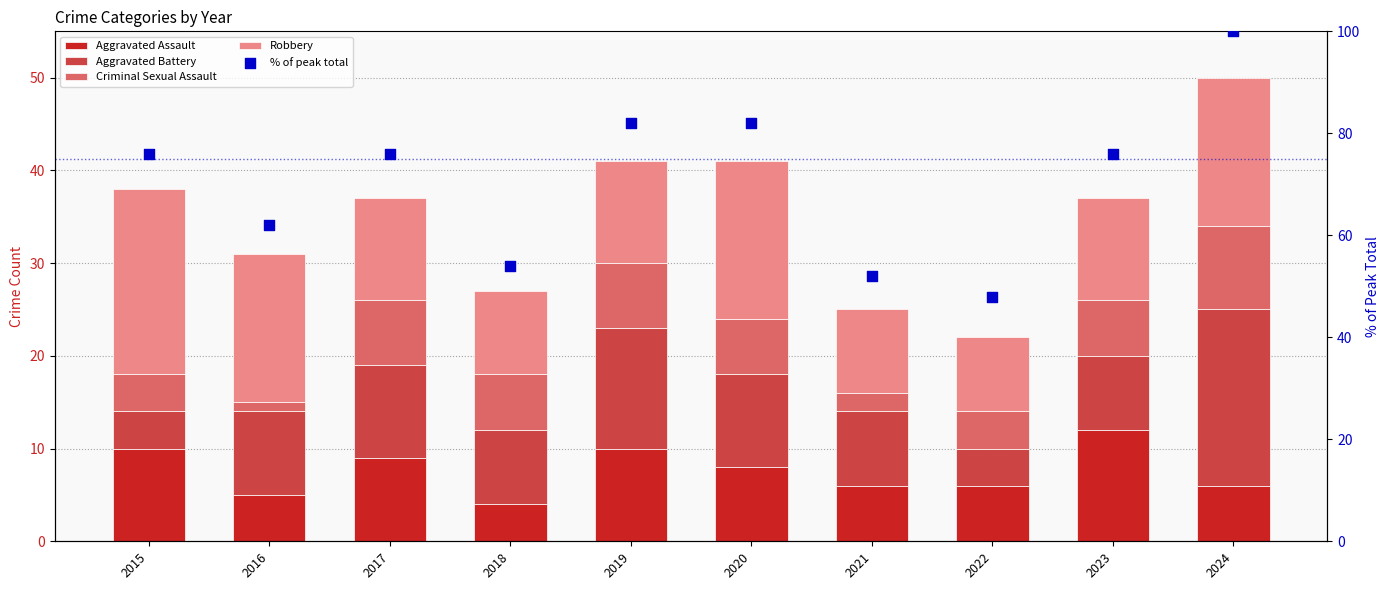

What are all the series names shown in the legend?

Aggravated Assault, Aggravated Battery, Criminal Sexual Assault, Robbery, % of peak total